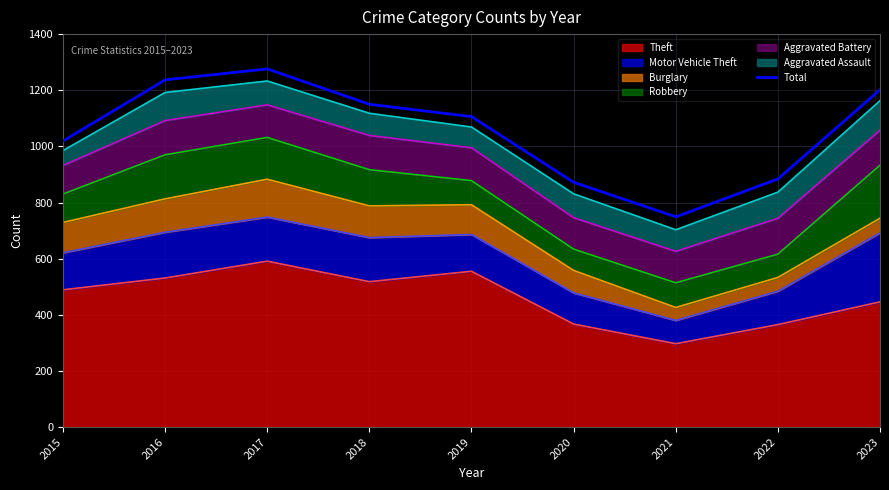

What is the difference between the second highest and minimum values?

488